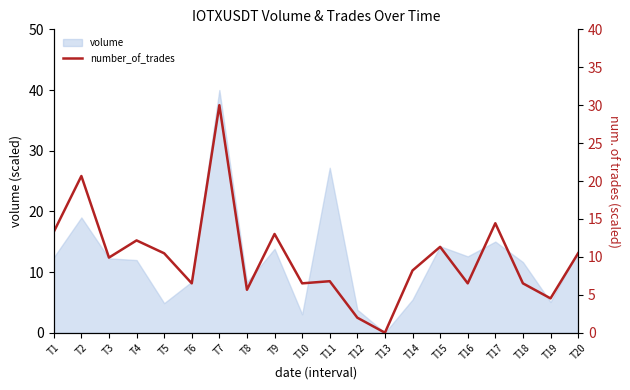

True or false: the data has more than 0 interior local peaks.

True